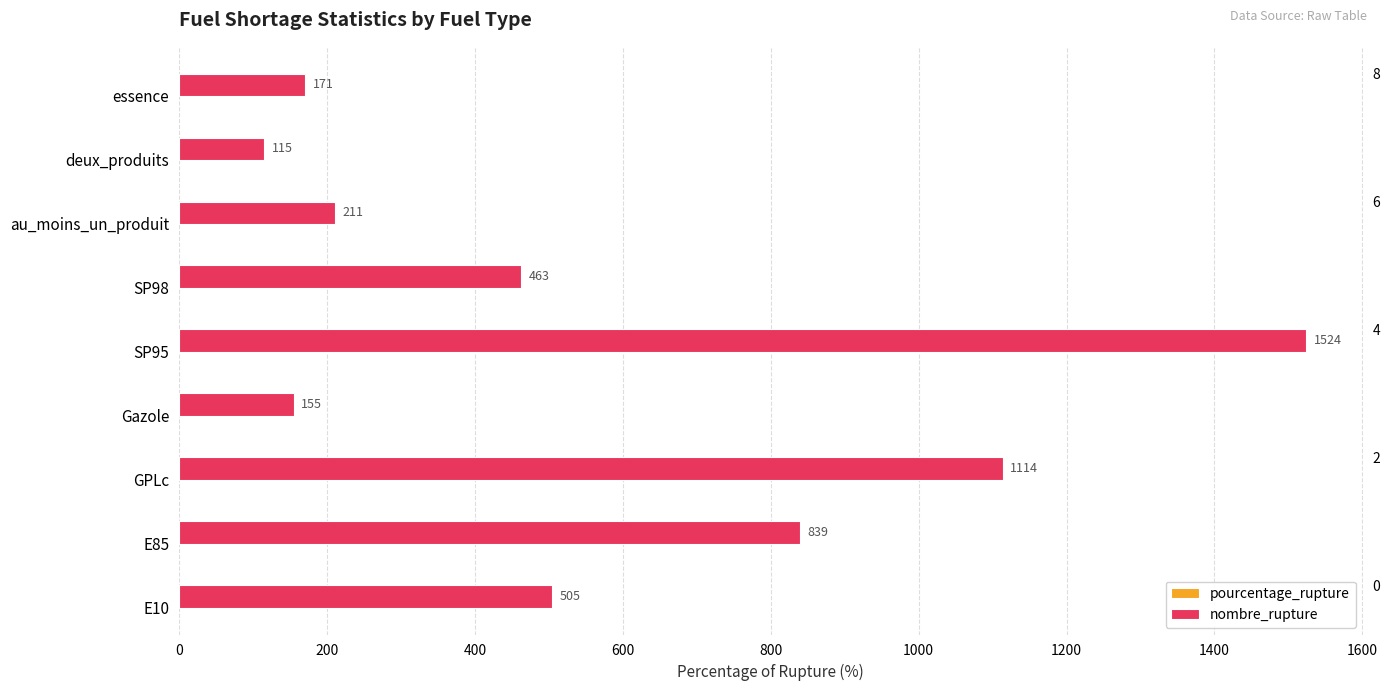

How many values in the nombre_rupture series are below 463?

4